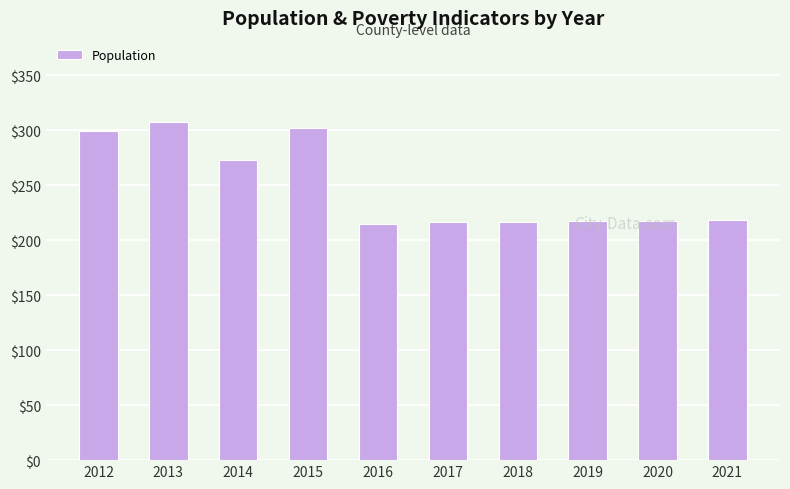

Between 2015 and 2017, which is larger?

2015